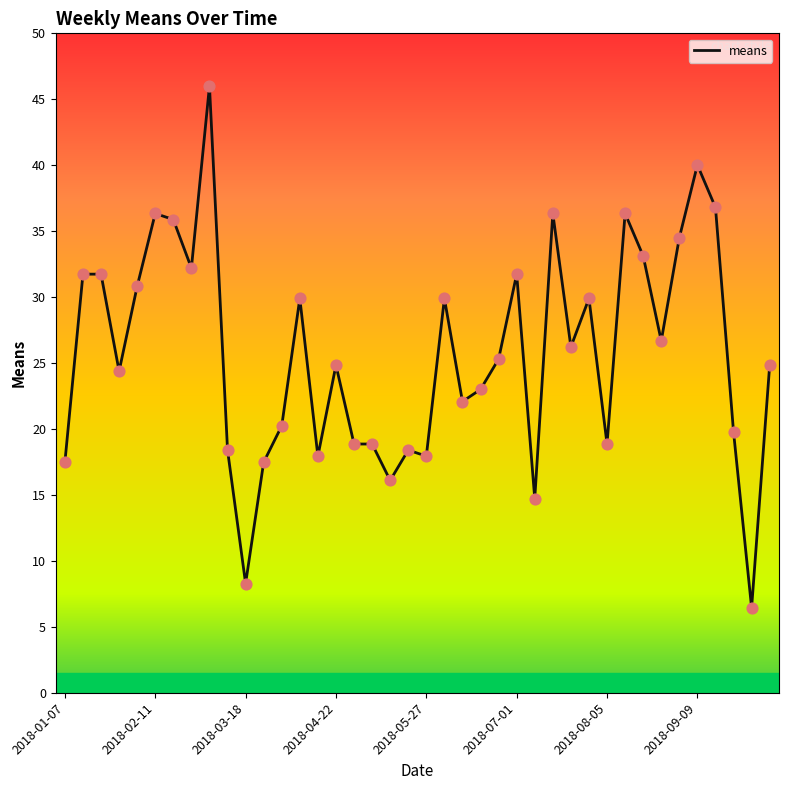

What is the smallest value displayed?

6.4